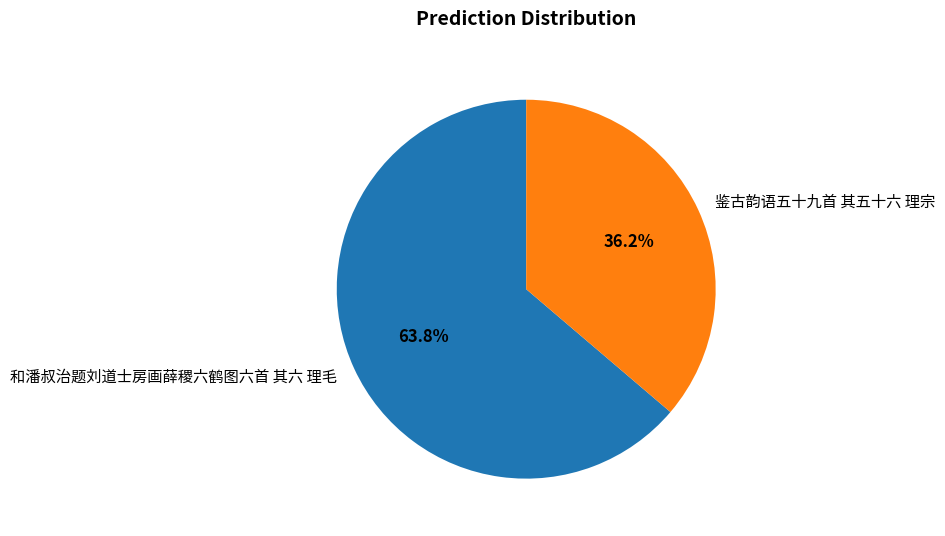

How many segments does this pie chart have?

2